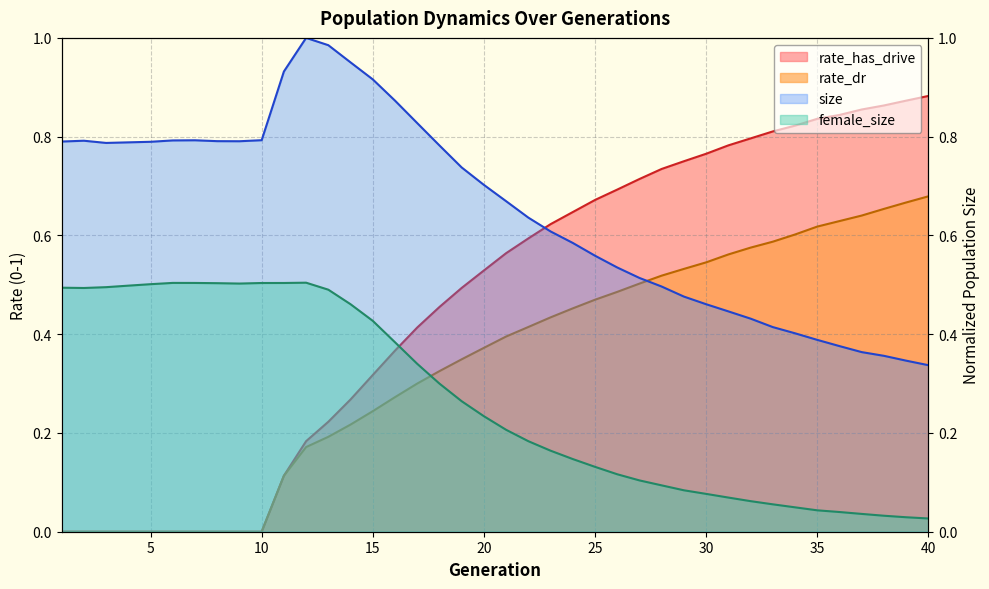

True or false: rate_has_drive has more than 1 interior local peaks.

False